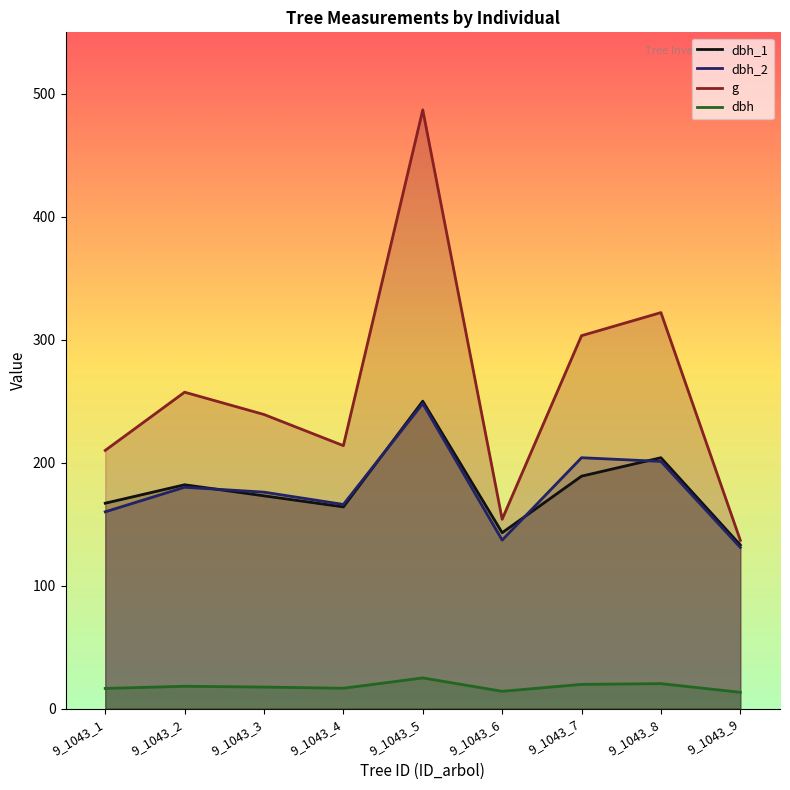

What is the maximum value shown in the chart?

486.9